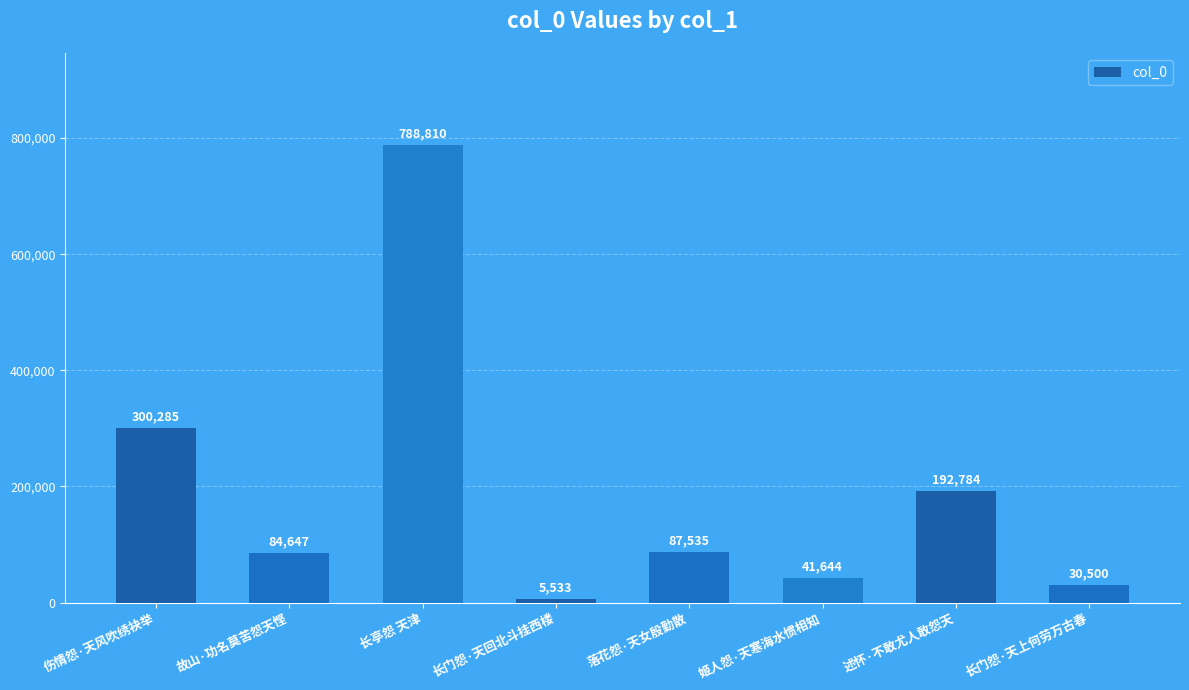

The chart shows a value of 84647 at 故山·功名莫苦怨天悭. True or false?

True